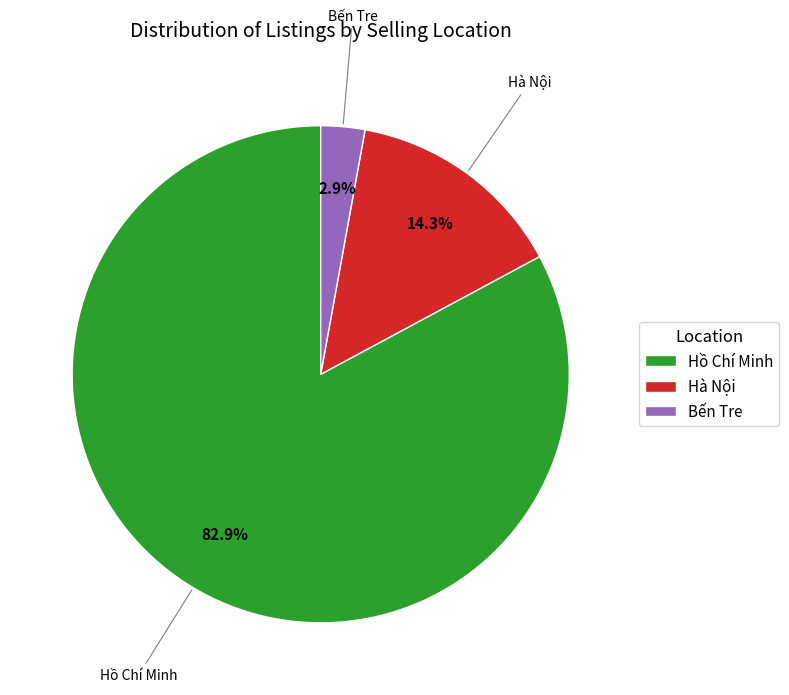

Between Bến Tre and Hồ Chí Minh, which is larger?

Hồ Chí Minh